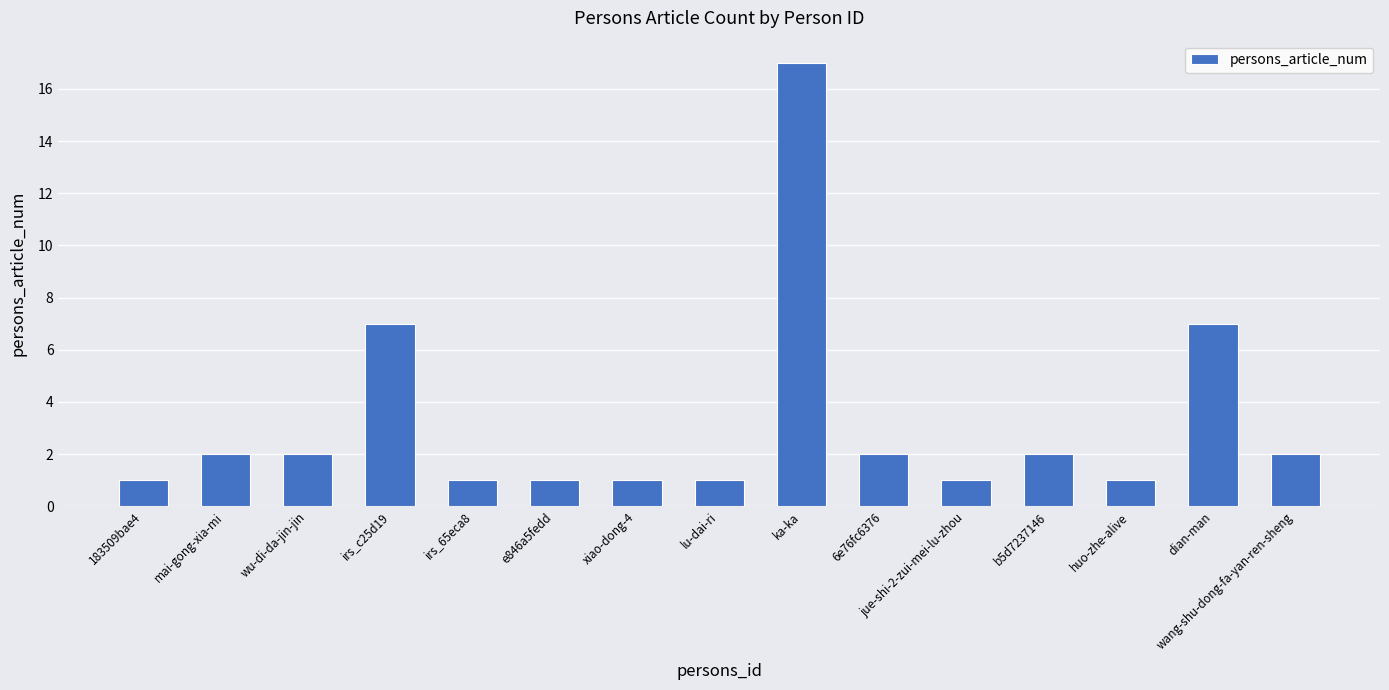

What is the difference between the maximum and minimum values?

16